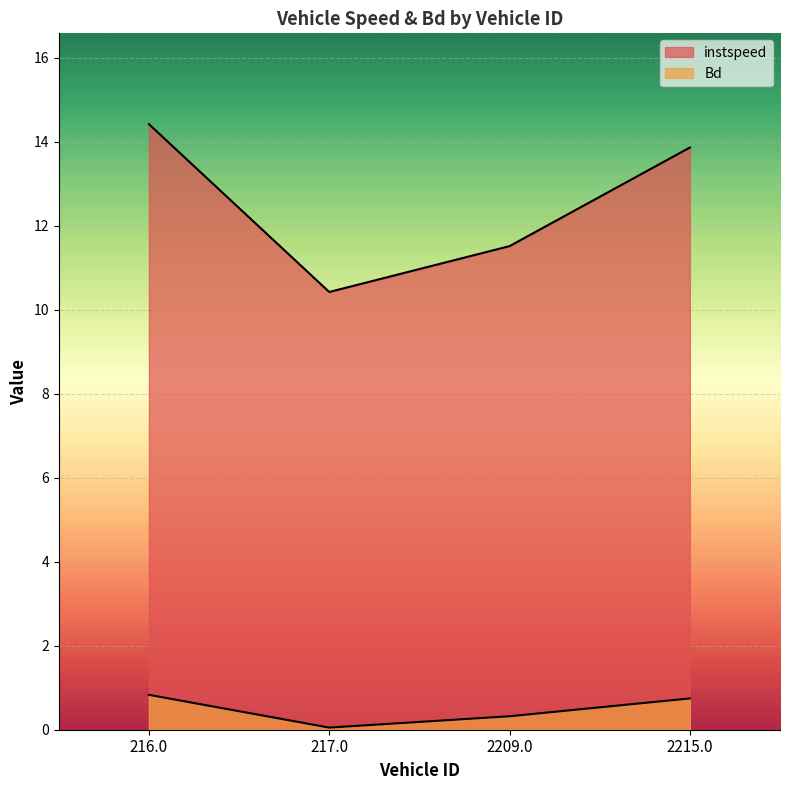

How many lines are shown in the chart?

2